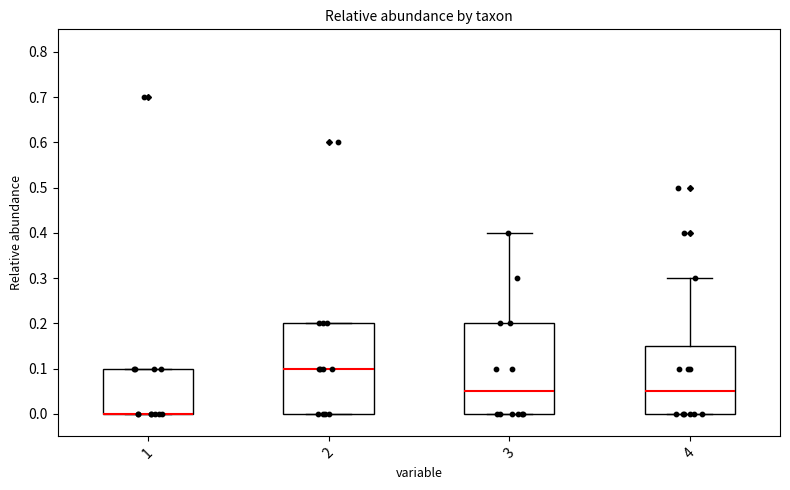

Reading left to right, read every box against the y-axis: the position of its median line, the range the box covers, and the ends of its whiskers. The values are not printed on the chart, so give them approximately, as read against the axis.

1: median 0.00 (drawn on the box's lower edge), box 0.00 to 0.10, whiskers 0.00 to 0.10
2: median 0.10, box 0.00 to 0.20, whiskers 0.00 to 0.20
3: median 0.05, box 0.00 to 0.20, whiskers 0.00 to 0.40
4: median 0.05, box 0.00 to 0.15, whiskers 0.00 to 0.30